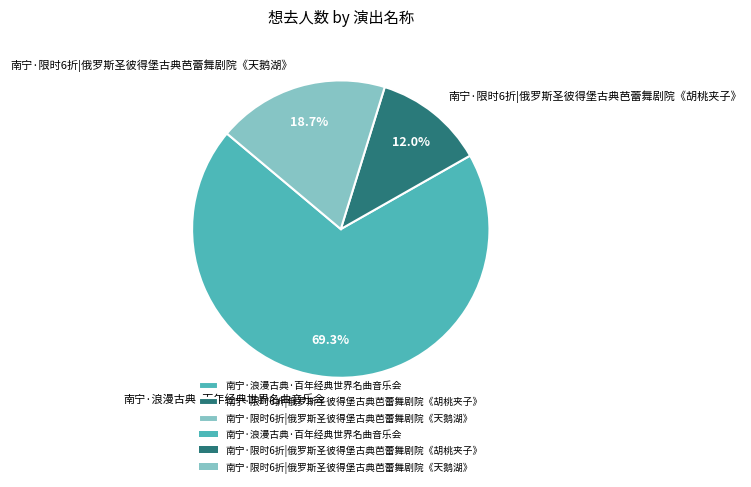

To the nearest percent, what percentage of the pie is 南宁·限时6折|俄罗斯圣彼得堡古典芭蕾舞剧院《胡桃夹子》?

12%